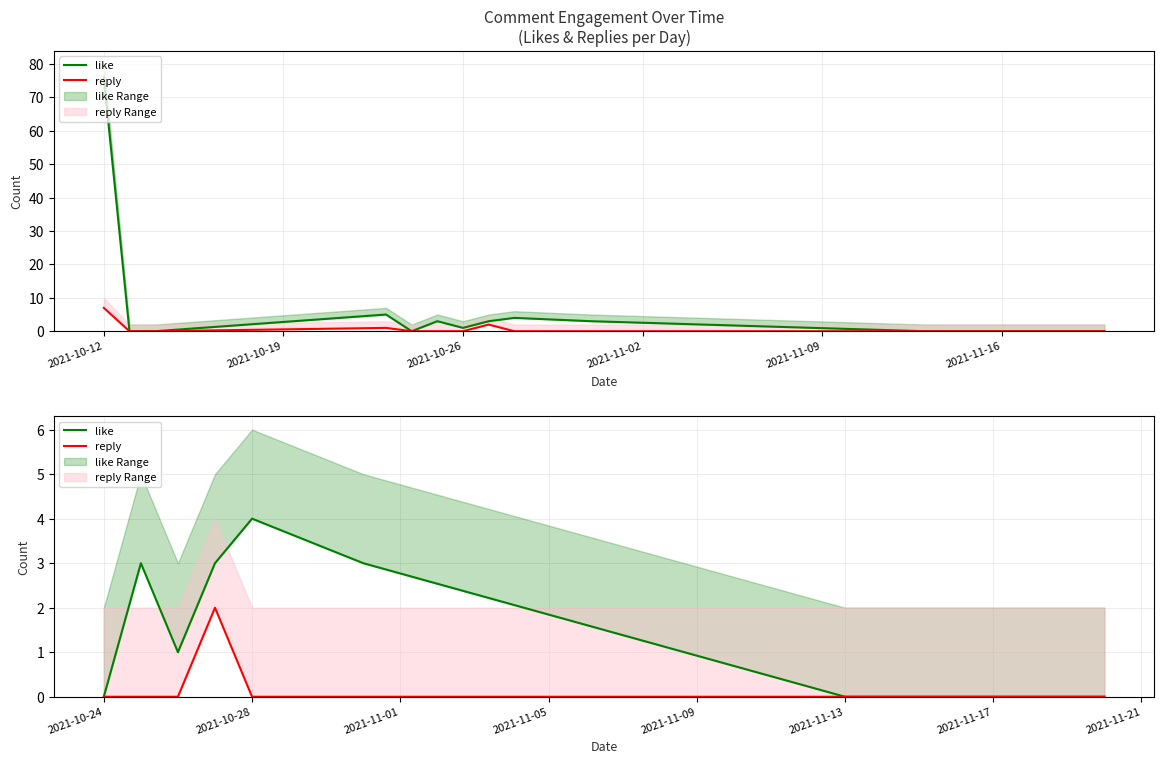

Is the value of like at 2021-11-09 greater than the value of reply at 2021-10-19?

Yes